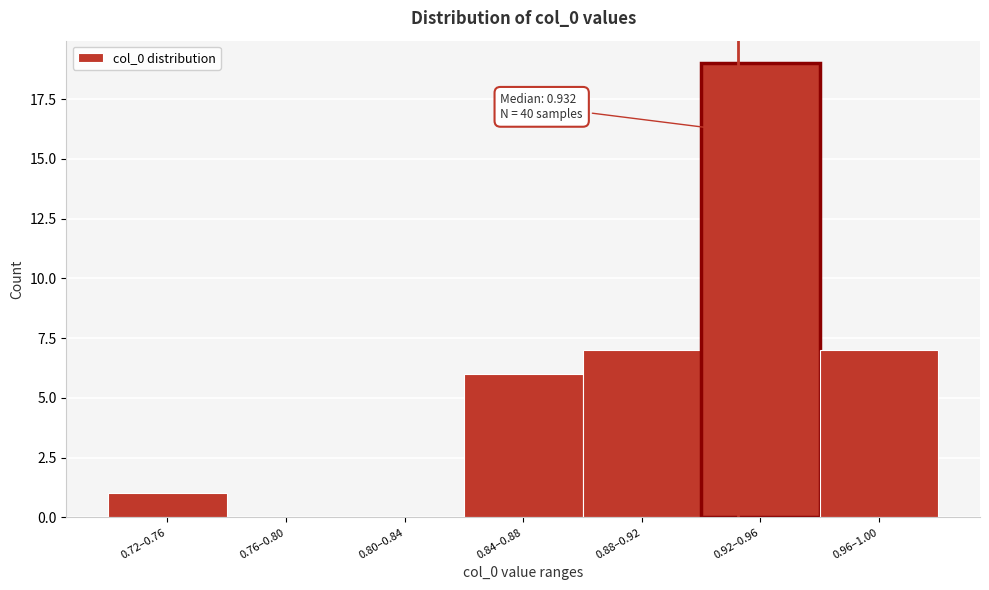

Reading left to right, what are all the values shown in this chart?

0.72–0.76=1	0.76–0.80=0	0.80–0.84=0	0.84–0.88=6	0.88–0.92=7	0.92–0.96=19	0.96–1.00=7